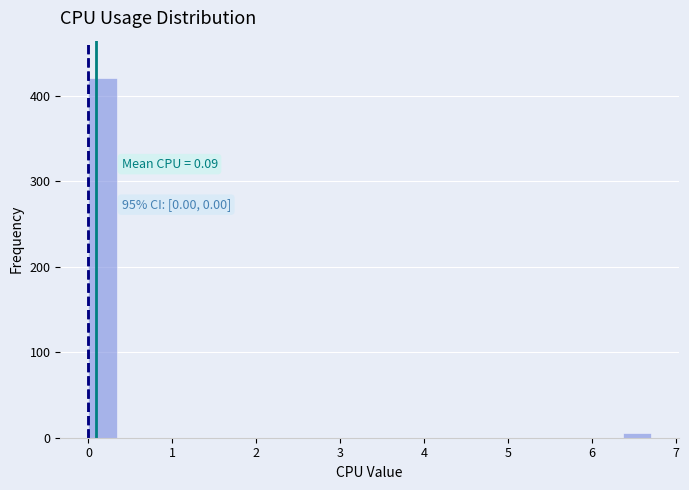

Around what value on the x-axis is the tallest bar? Give the approximate position of its centre, as read against the axis.

0.2